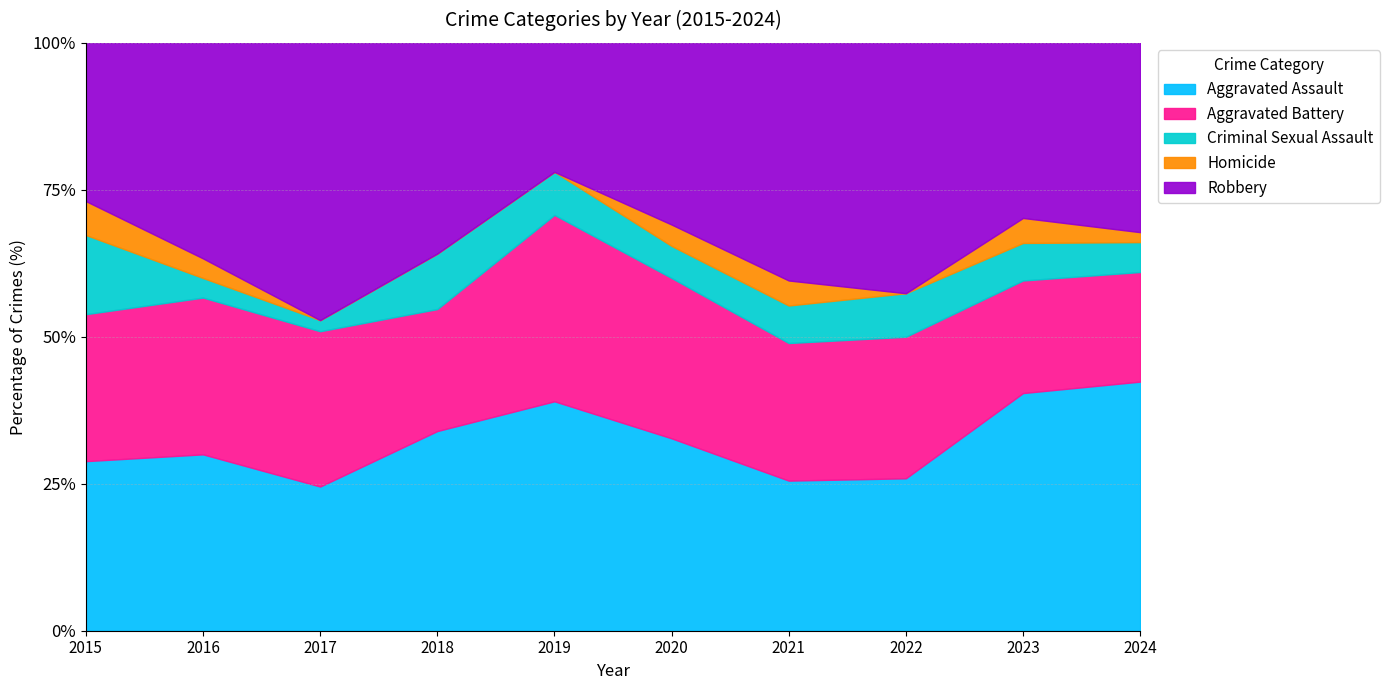

Reading right to left, extract all data points from this chart.

Aggravated Assault: 2024=25	2023=19	2022=14	2021=12	2020=18	2019=16	2018=18	2017=13	2016=18	2015=15
Aggravated Battery: 2024=11	2023=9	2022=13	2021=11	2020=15	2019=13	2018=11	2017=14	2016=16	2015=13
Criminal Sexual Assault: 2024=3	2023=3	2022=4	2021=3	2020=3	2019=3	2018=5	2017=1	2016=2	2015=7
Homicide: 2024=1	2023=2	2022=0	2021=2	2020=2	2019=0	2018=0	2017=0	2016=2	2015=3
Robbery: 2024=19	2023=14	2022=23	2021=19	2020=17	2019=9	2018=19	2017=25	2016=22	2015=14